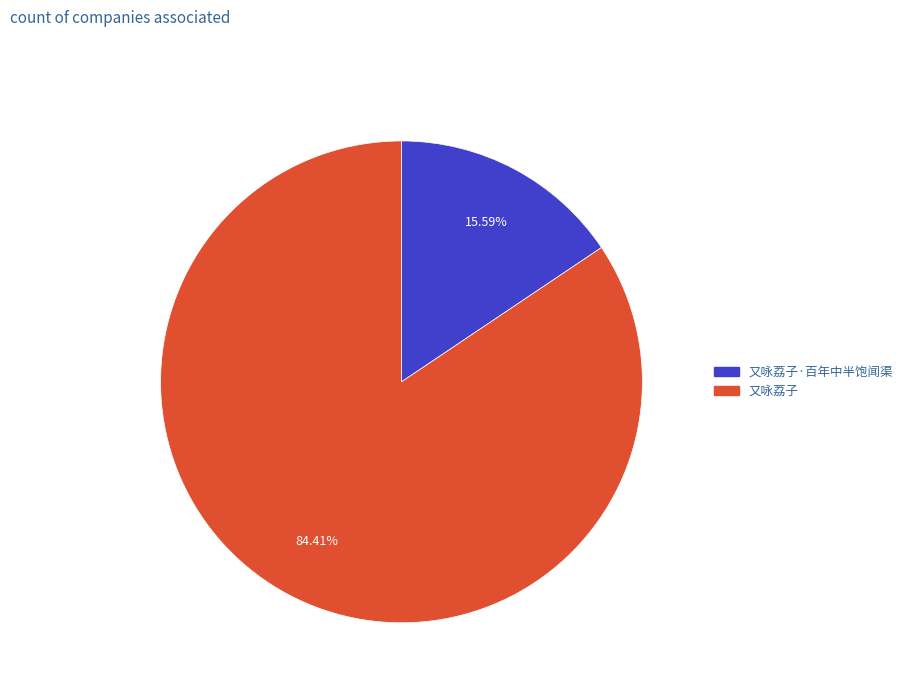

Is there any slice that represents more than half of the pie?

Yes